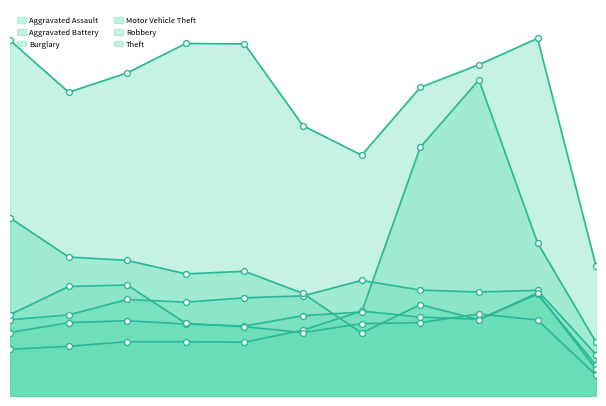

Which series reaches the minimum Y coordinate?

Robbery